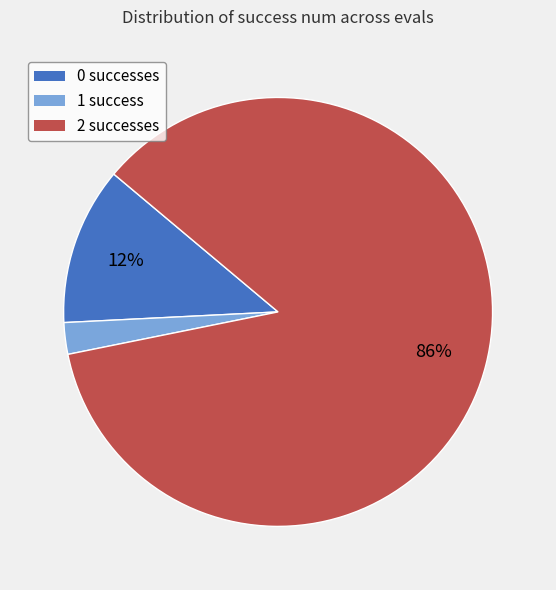

Combined, do 2 successes and 0 successes account for over 50%?

Yes